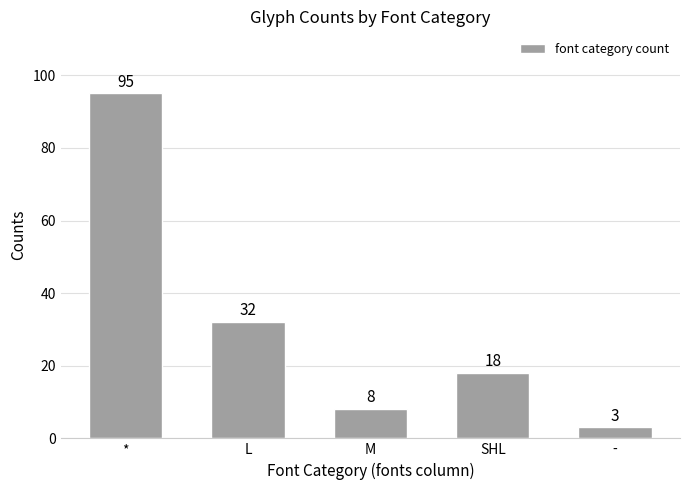

At which label does the data first exceed 18?

*